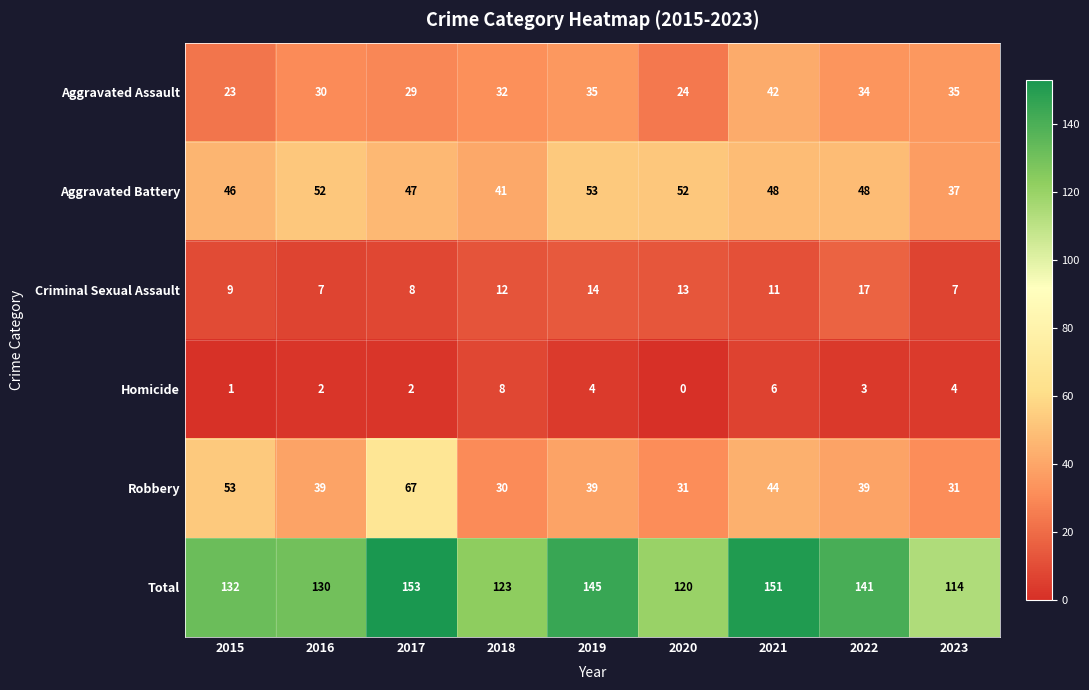

Rank the series at 2015 from lowest to highest value.

Homicide, Criminal Sexual Assault, Aggravated Assault, Aggravated Battery, Robbery, Total